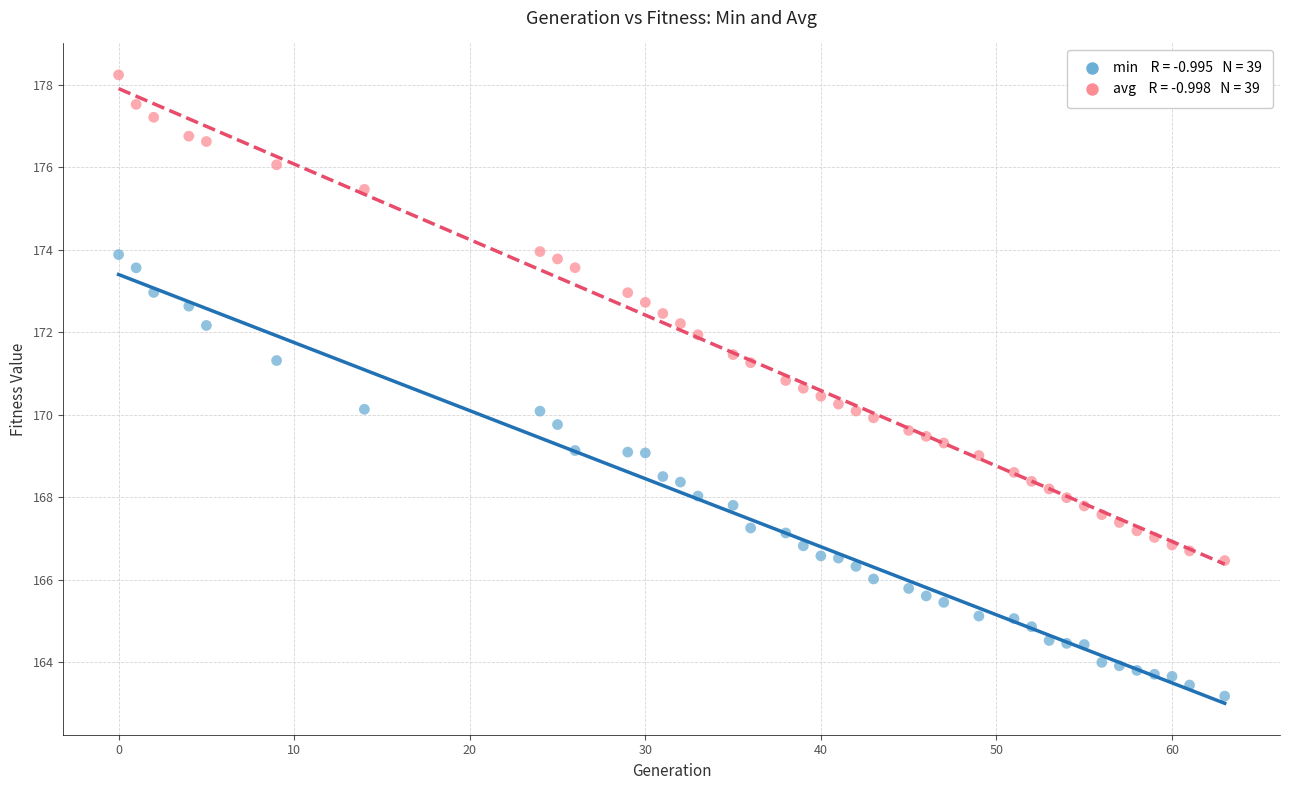

Across all data points, what is the range of X values (max minus min)?

63.0